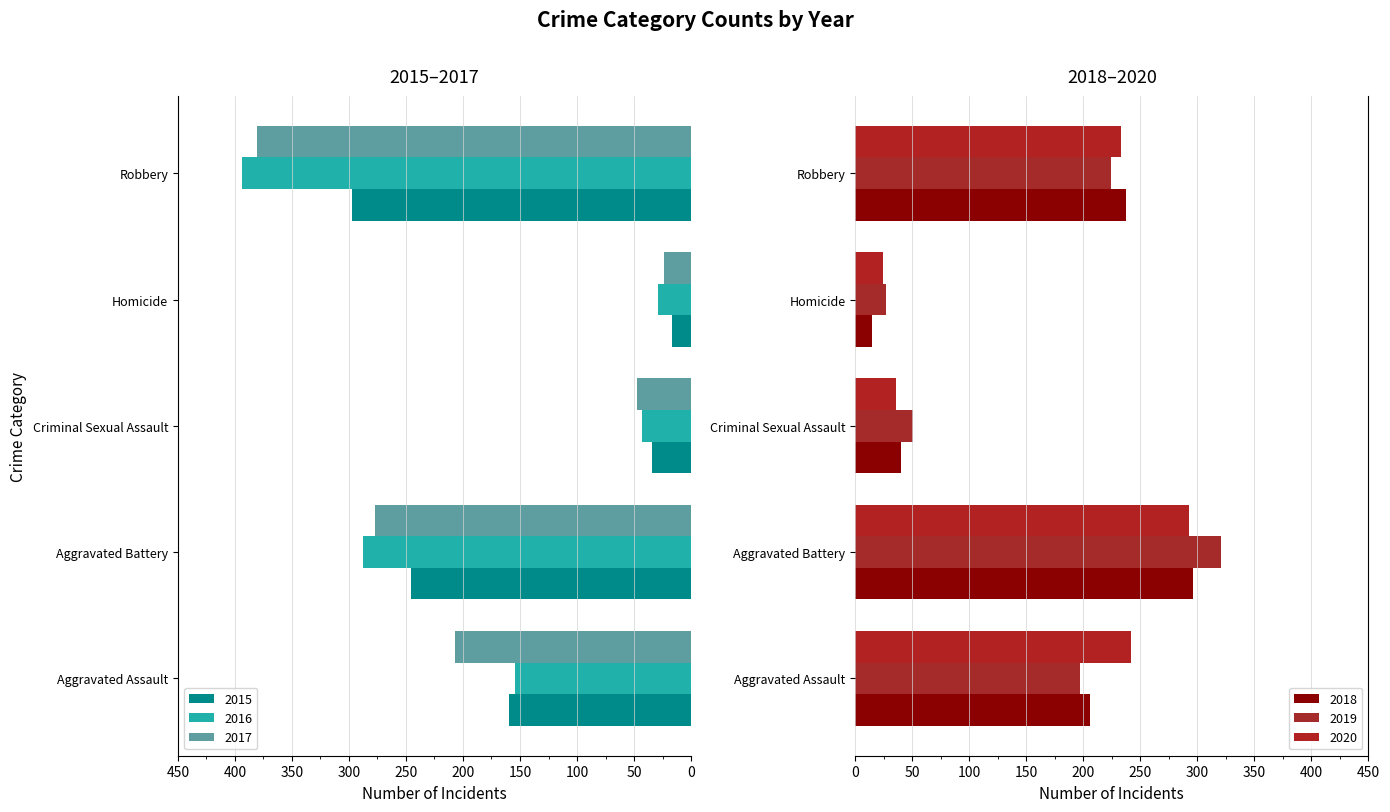

Which has a higher value, Aggravated Battery or Criminal Sexual Assault?

Aggravated Battery